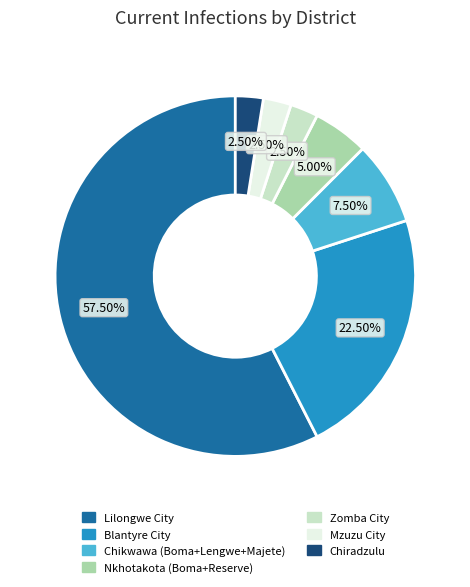

Count the number of slices in the pie.

7